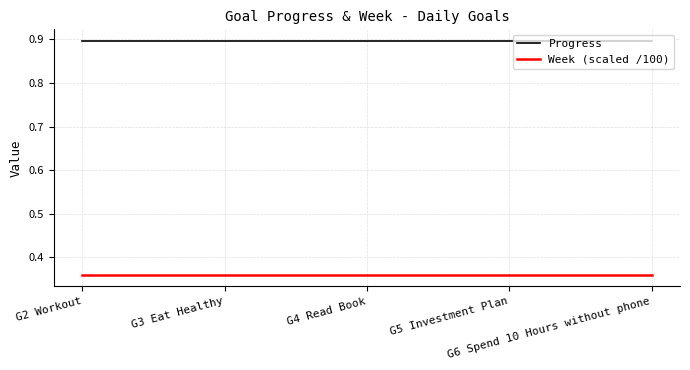

True or false: Week (scaled /100) and Progress cross at least once.

False